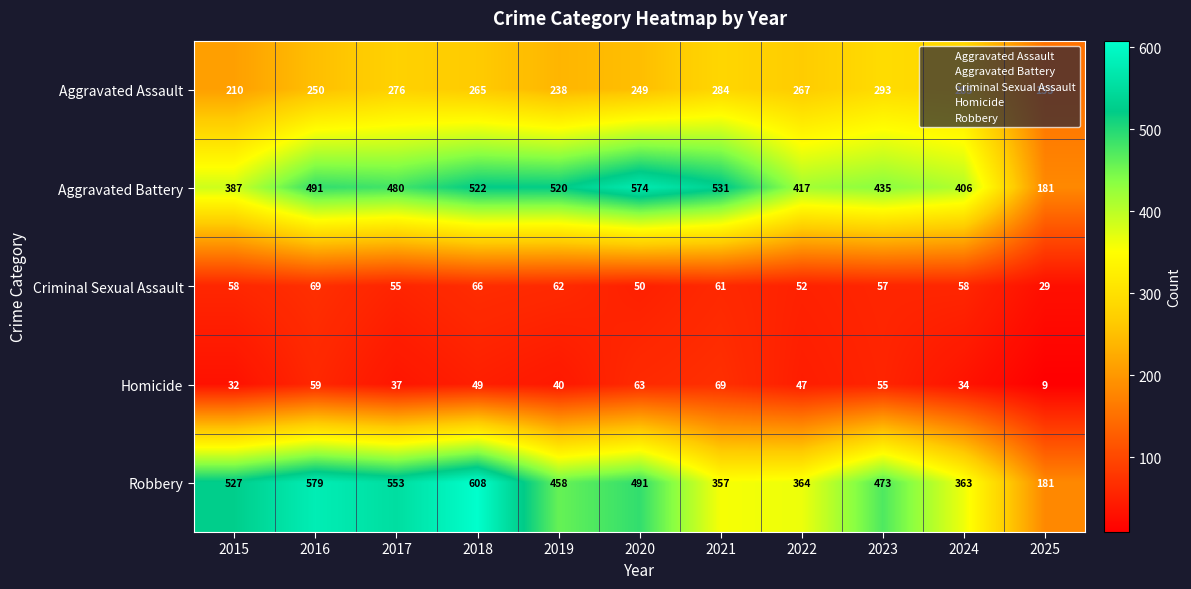

The value of Homicide at 2023 is 77. True or false?

False